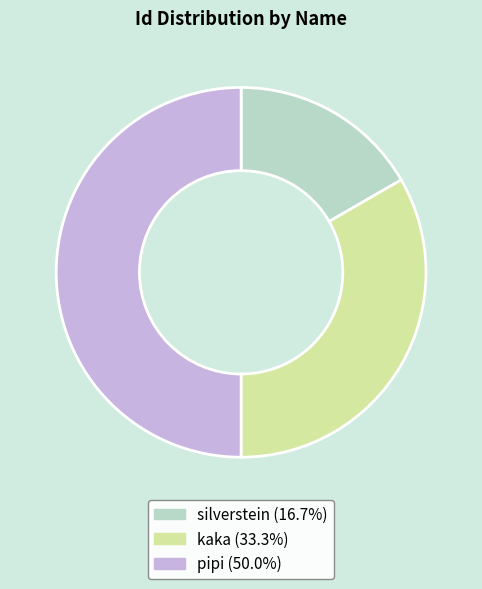

Which slice is the smallest?

silverstein